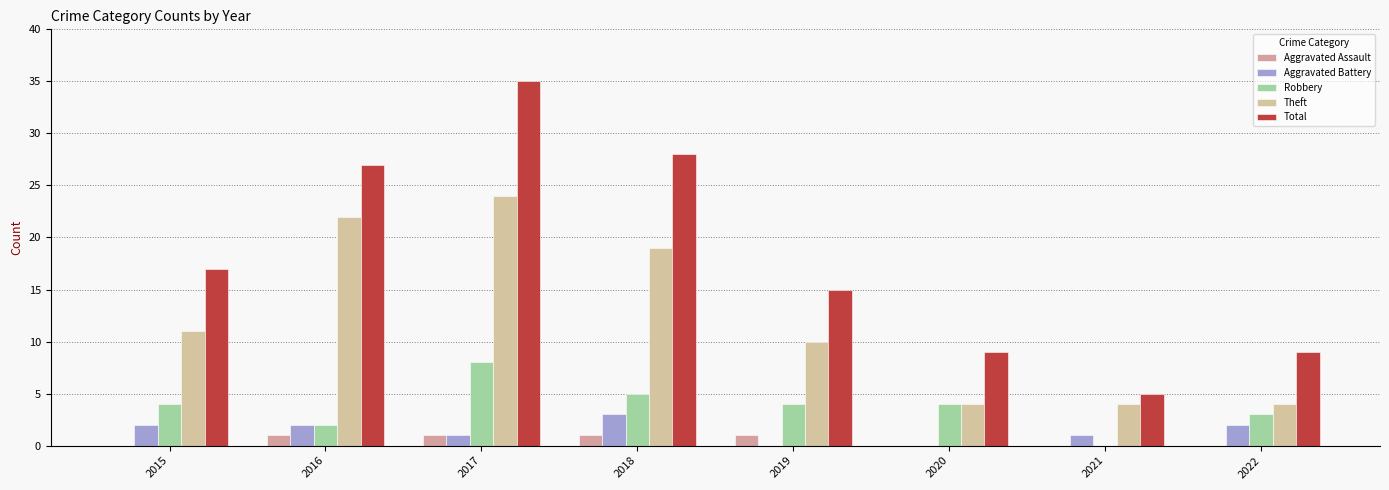

Which has a higher value, 2018 or 2015?

2018